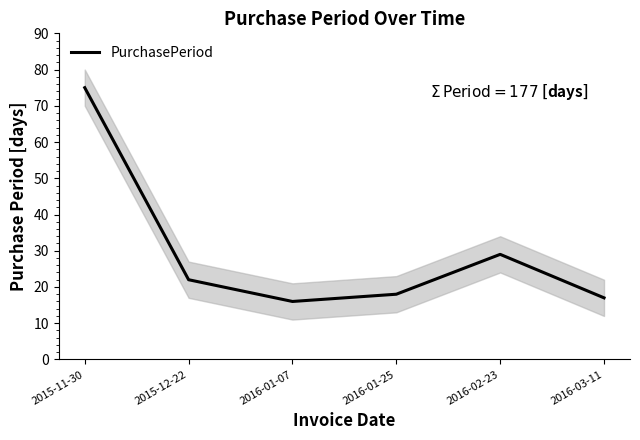

Reading left to right, transcribe all the data shown in this chart.

75	22	16	18	29	17